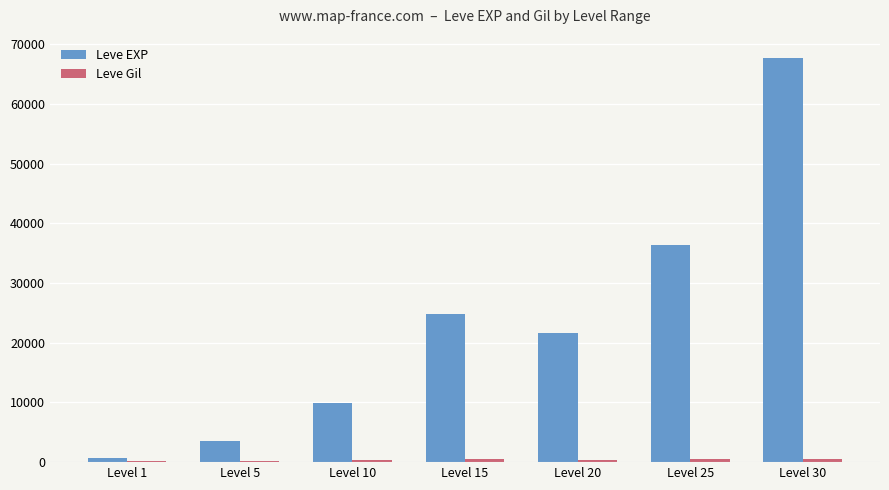

At which label does Leve EXP first exceed 21600?

Level 15